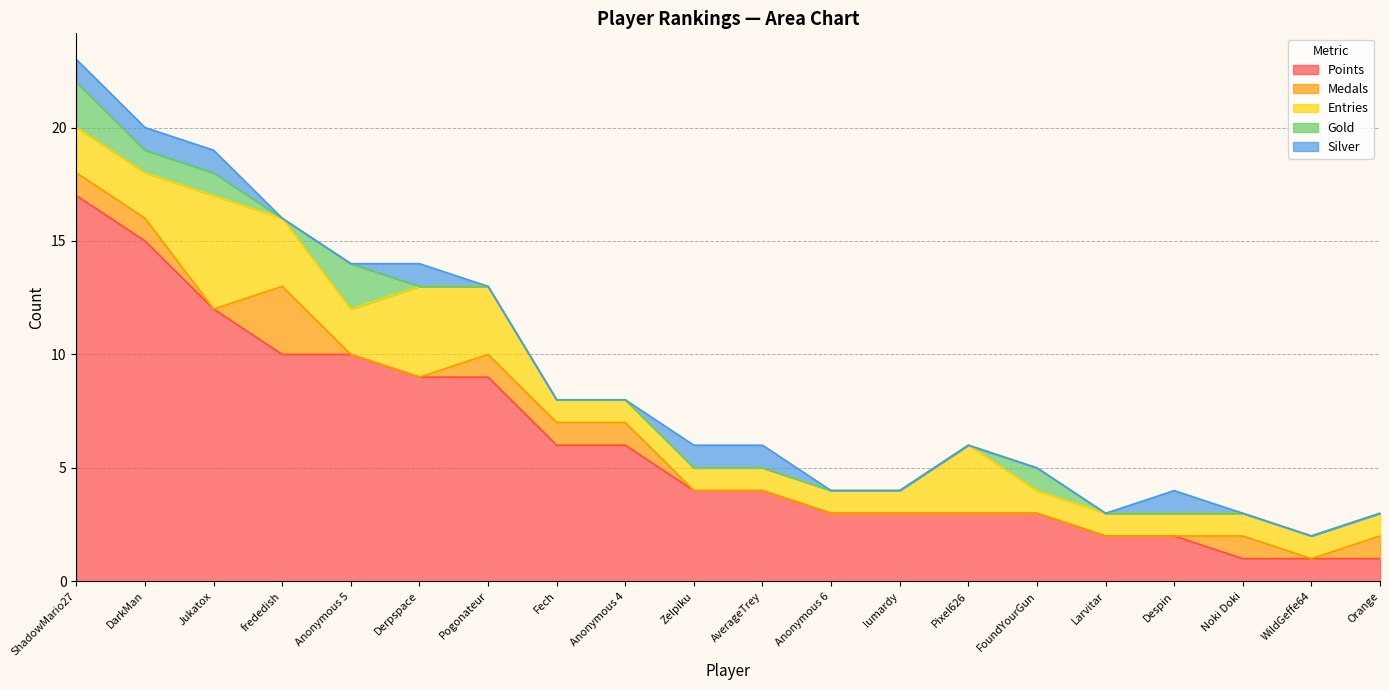

What position from the right is Anonymous 4?

12